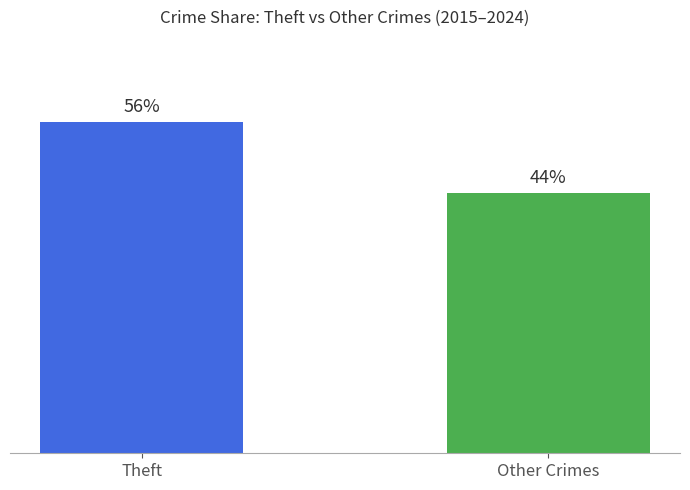

List the labels in order of value, largest first.

Theft, Other Crimes